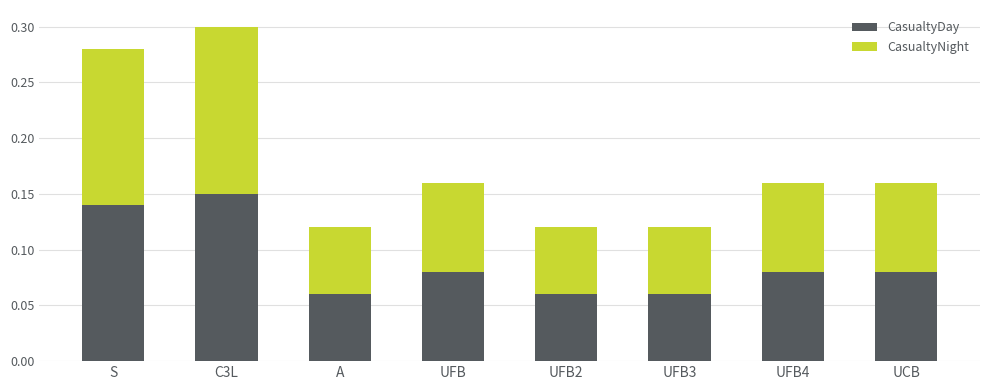

True or false: CasualtyDay has a value of 0.2 at S.

False